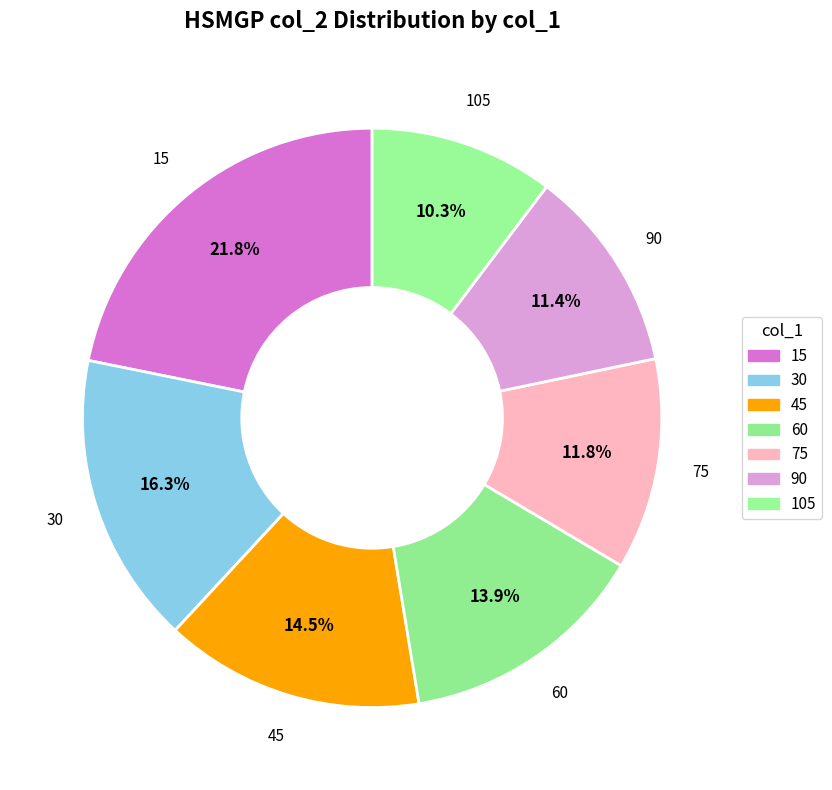

How many segments does this pie chart have?

7